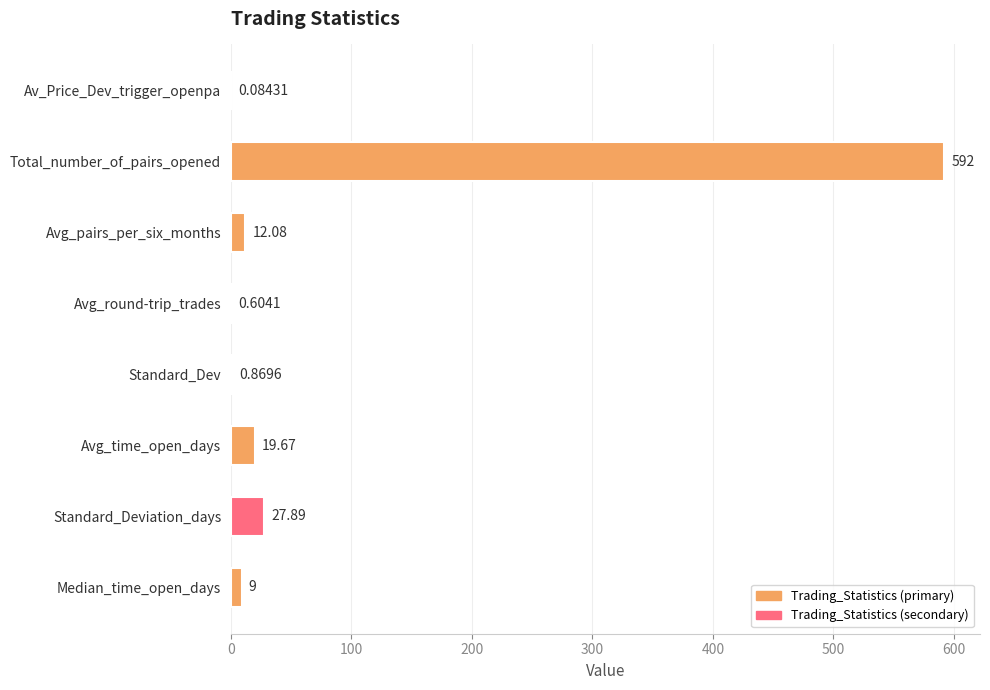

What is the sum of the values at Avg_round-trip_trades and Standard_Dev?

1.5